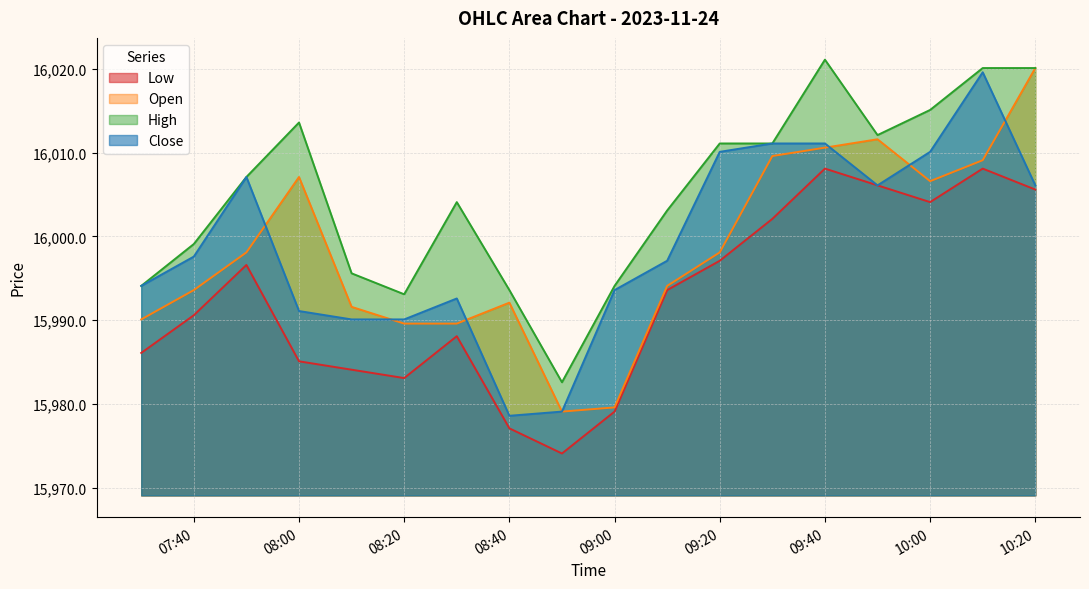

What is the sum of all Low values?

287868.8